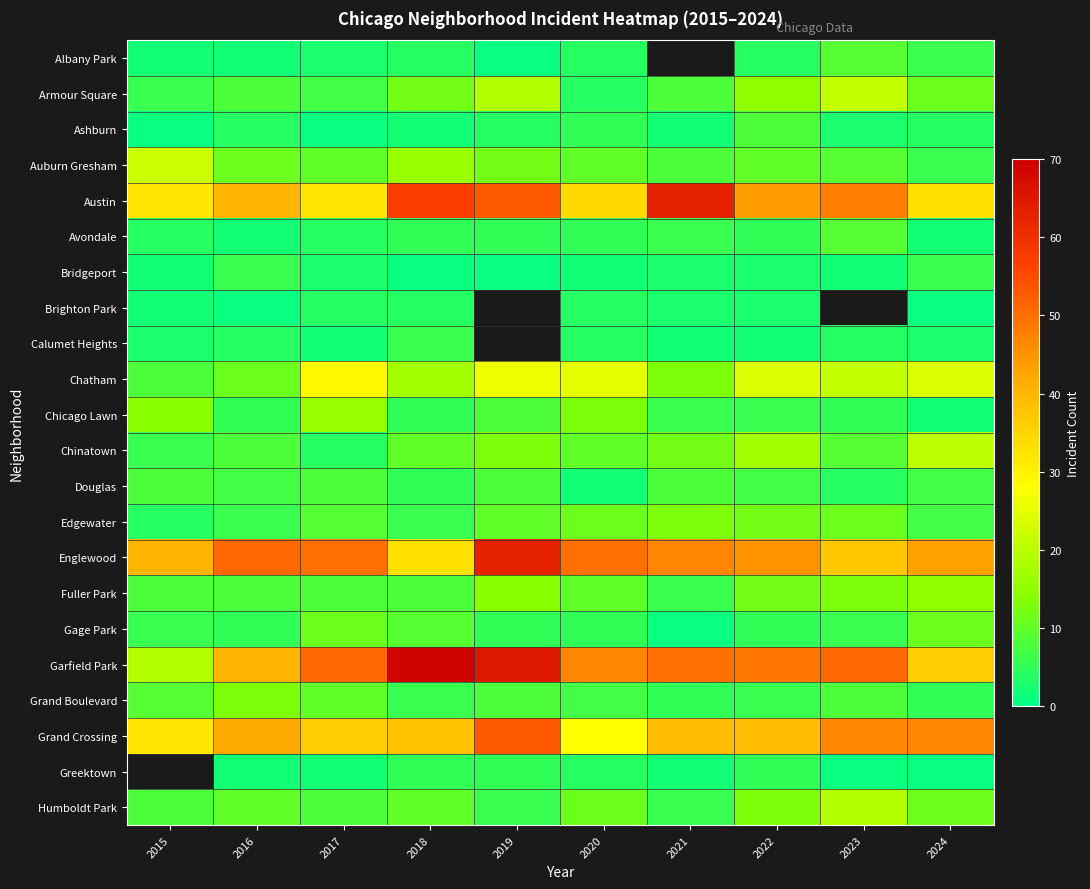

What is the lowest value of the Humboldt Park series?

6.0